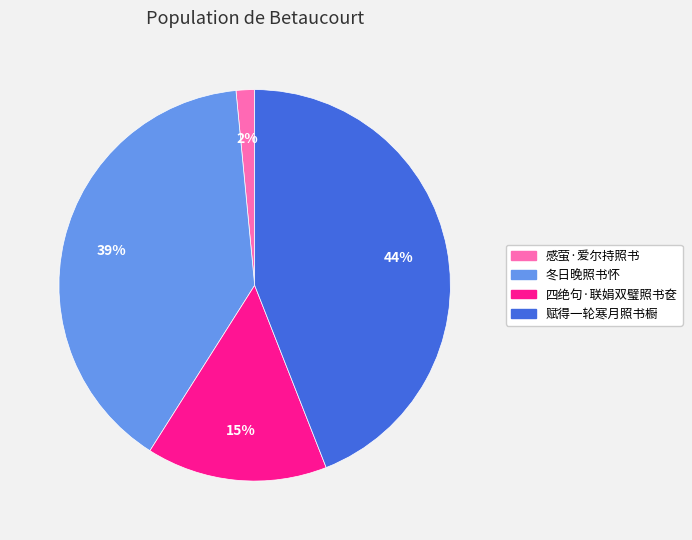

To the nearest percent, what is the average slice percentage?

25%